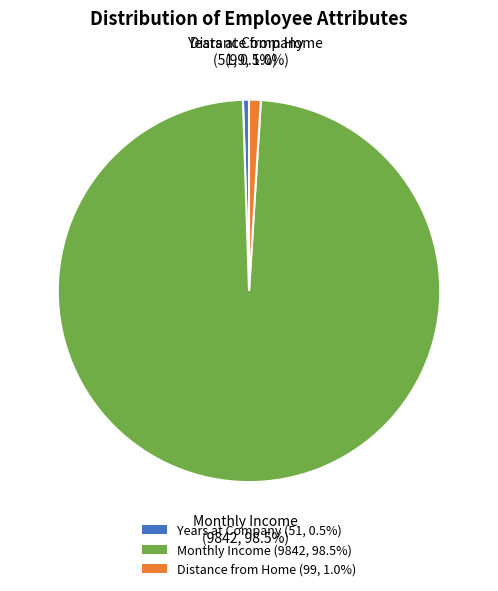

Which has a higher value, Monthly Income (9842, 98.5%) or Years at Company (51, 0.5%)?

Monthly Income (9842, 98.5%)